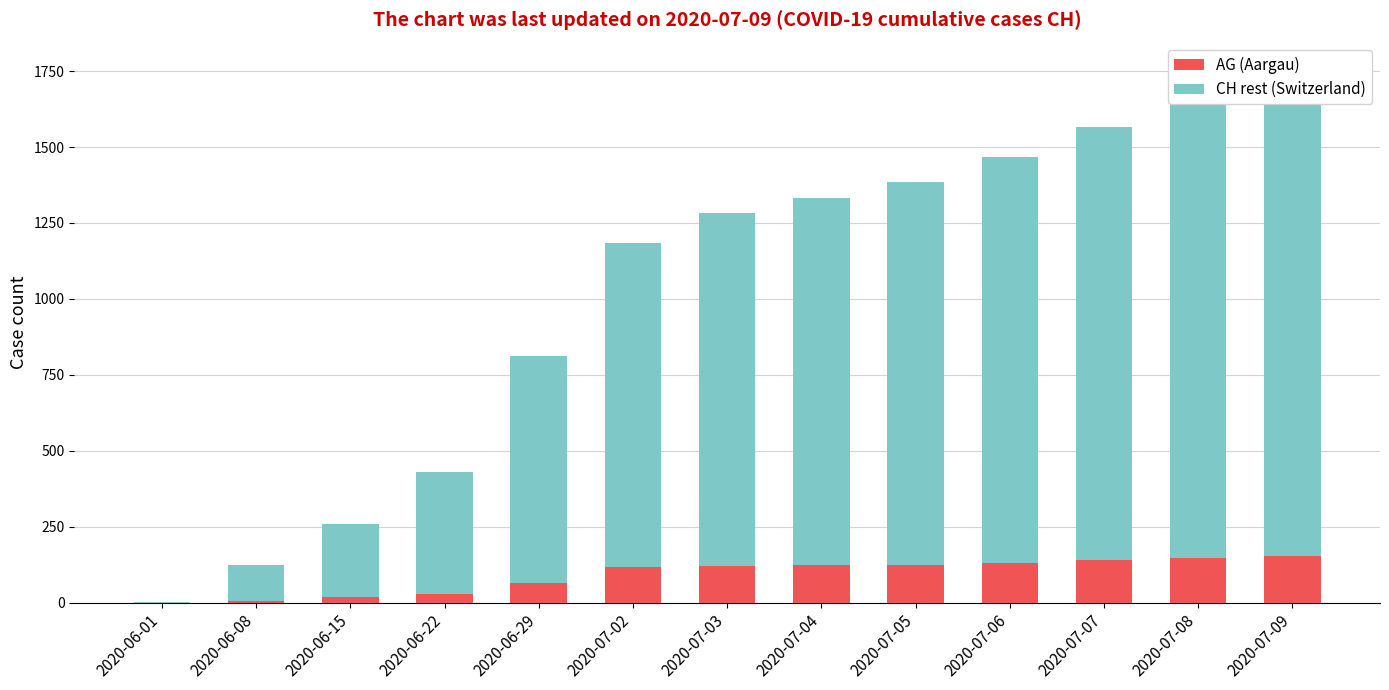

How many bars are there in each group?

2